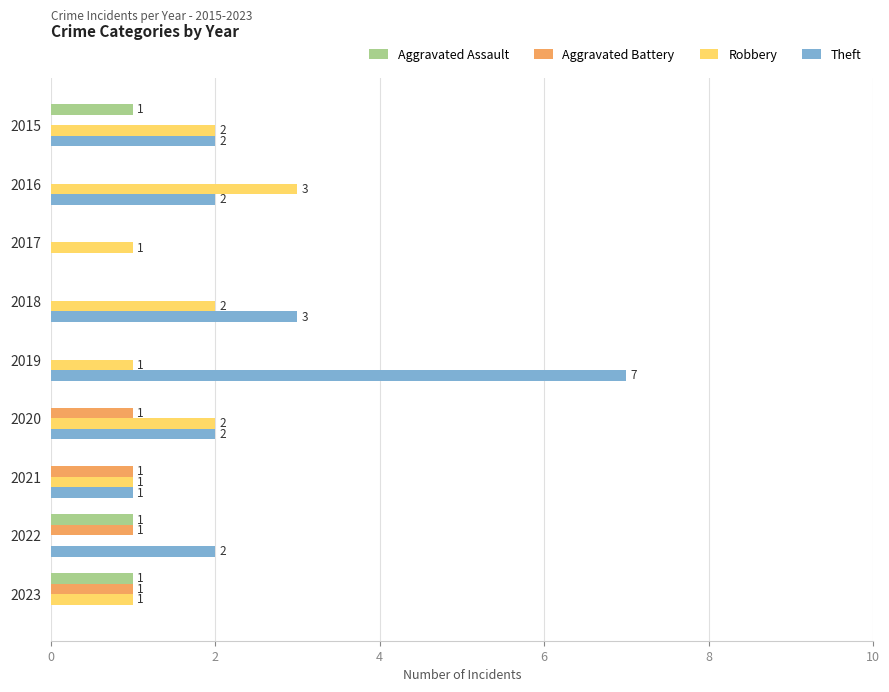

At which category is the sum across all series the highest?

2019